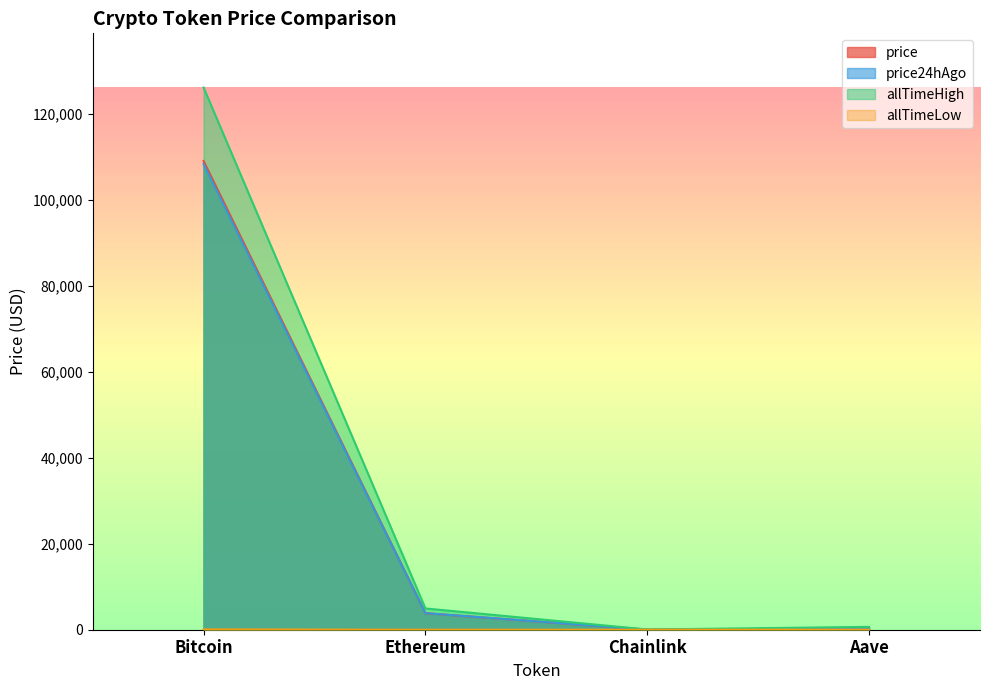

Where is the first local minimum for price?

Chainlink